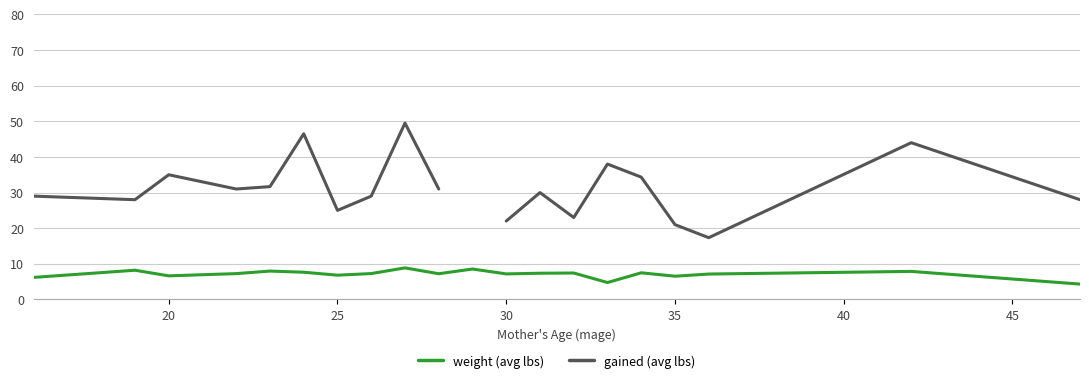

The value of weight (avg lbs) at 35 is 2.5. True or false?

False